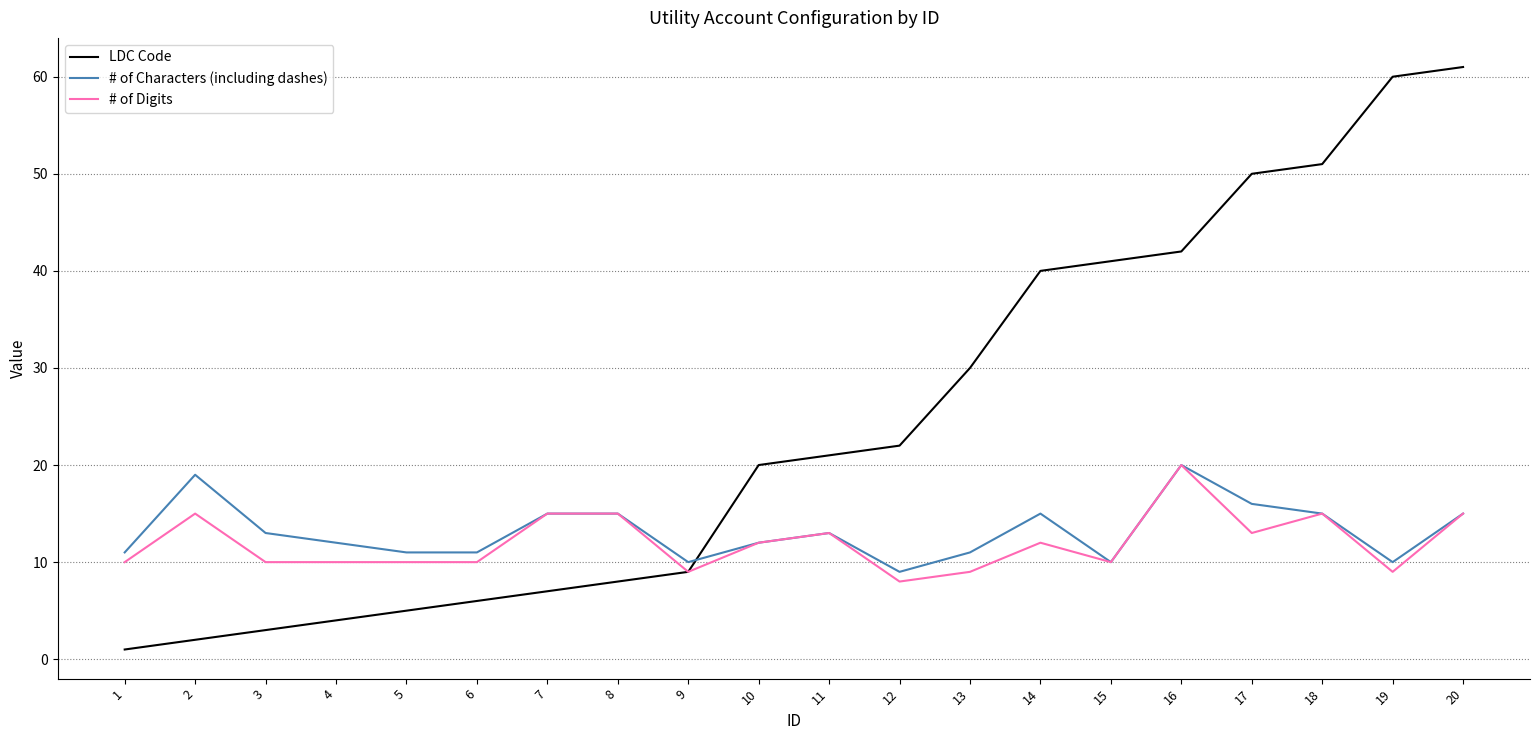

The value of # of Characters (including dashes) at 7 is 15. True or false?

True